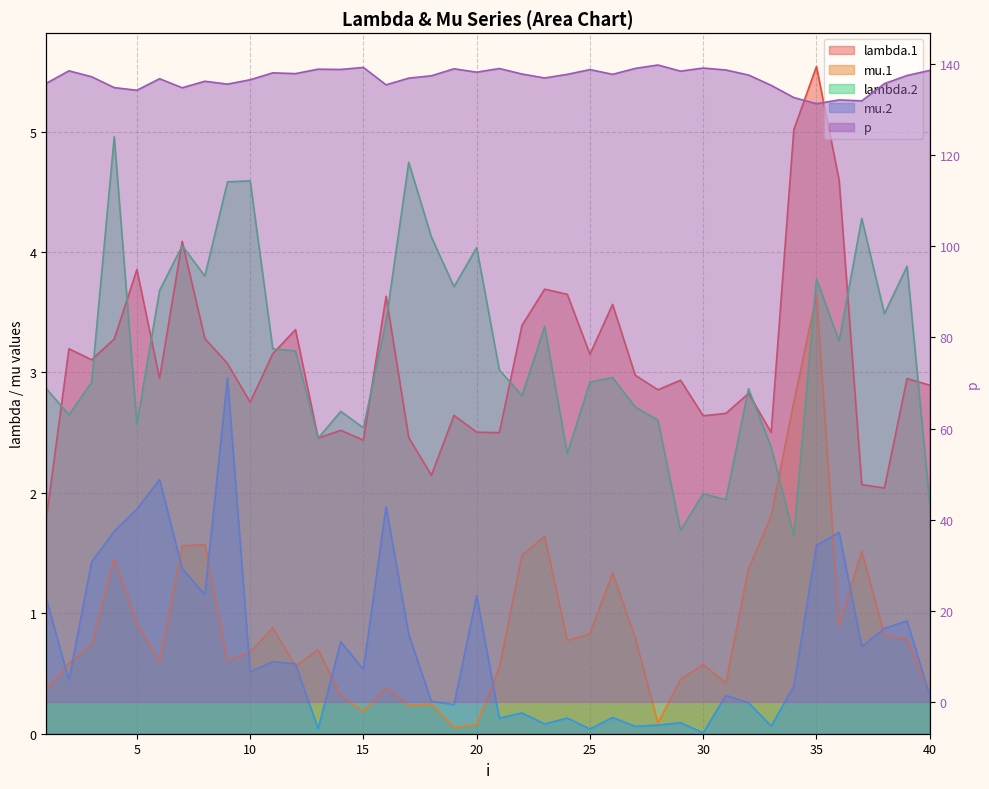

What is the difference between the maximum and minimum values in the lambda.1 series?

3.8